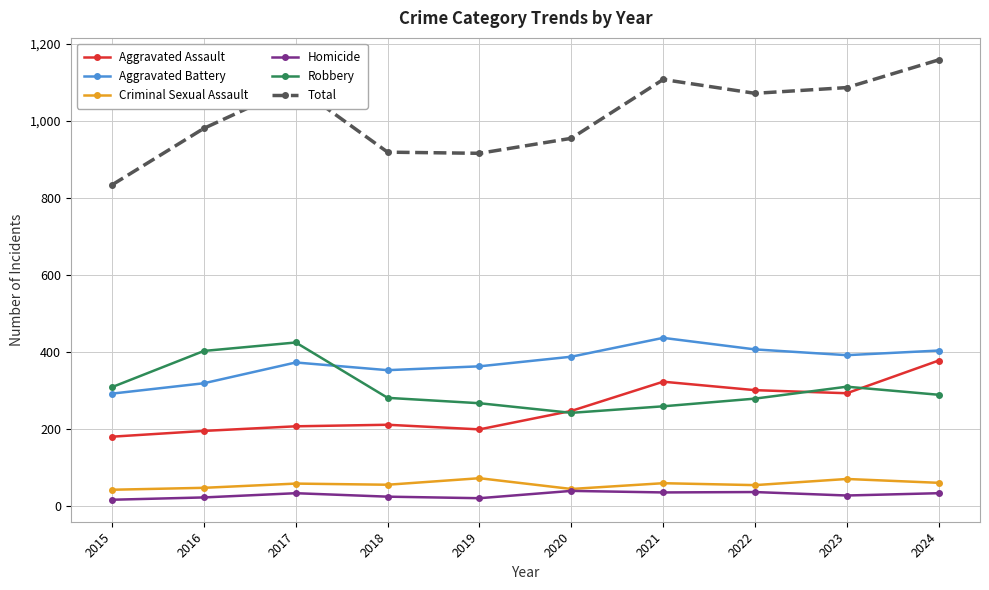

What is the minimum value shown in the chart?

15